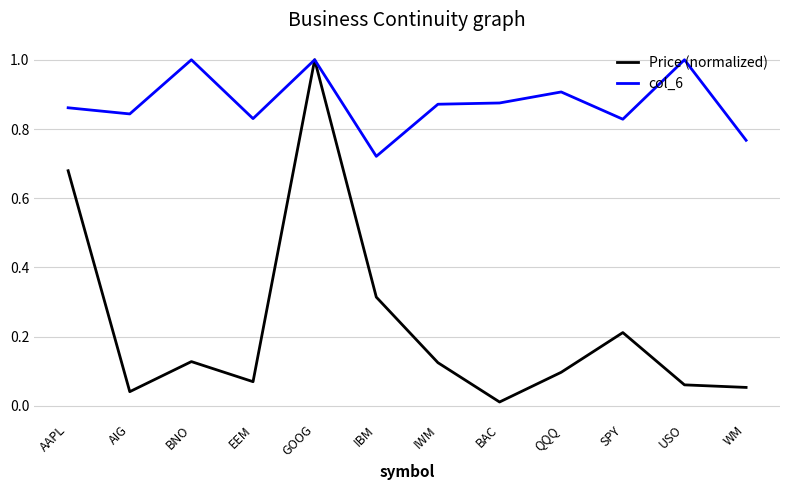

Where is col_6 nearest to the value 0?

IBM